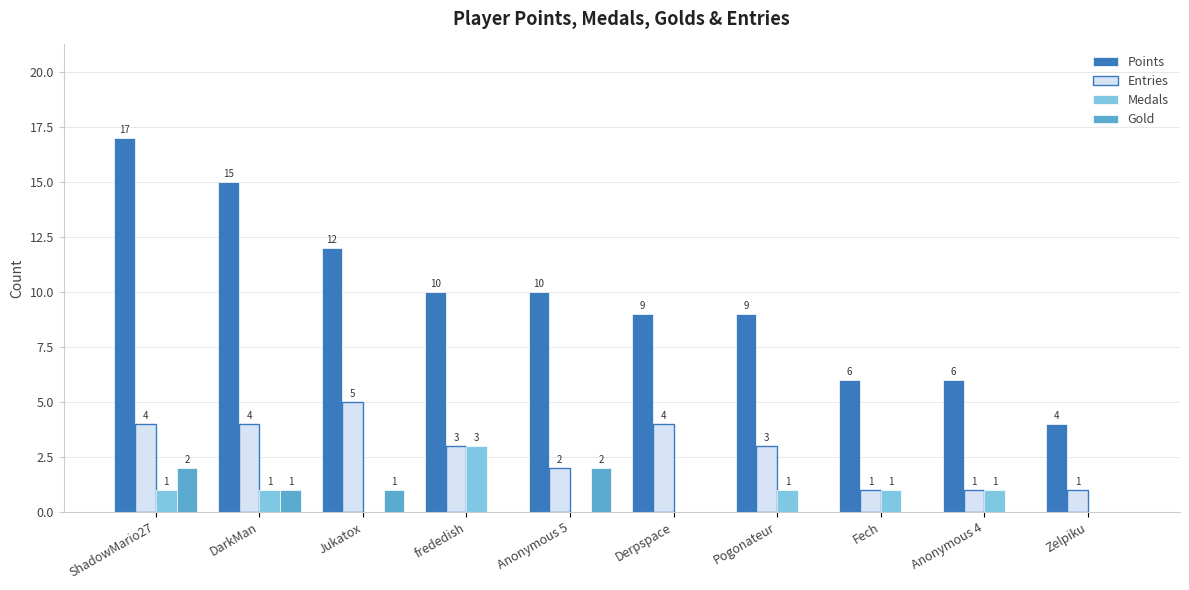

The Gold series shows 1 at ShadowMario27. True or false?

False